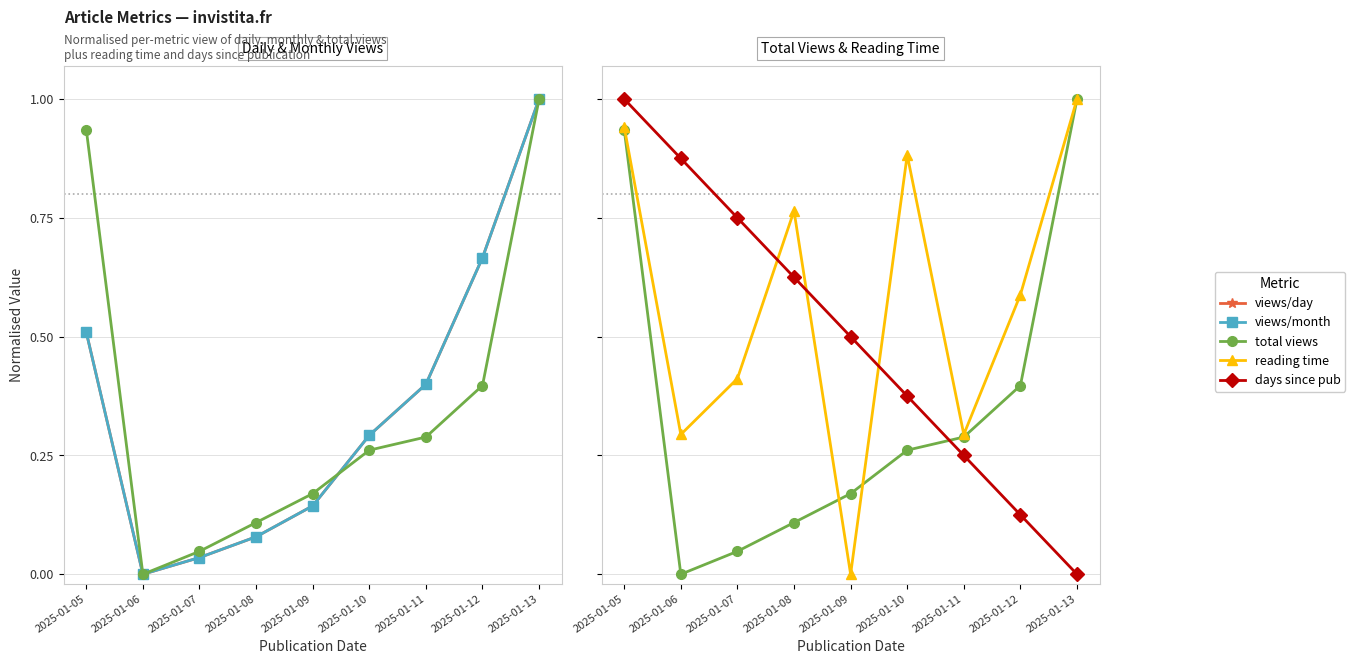

What is the spread (max minus min) of values at 2025-01-06?

0.9